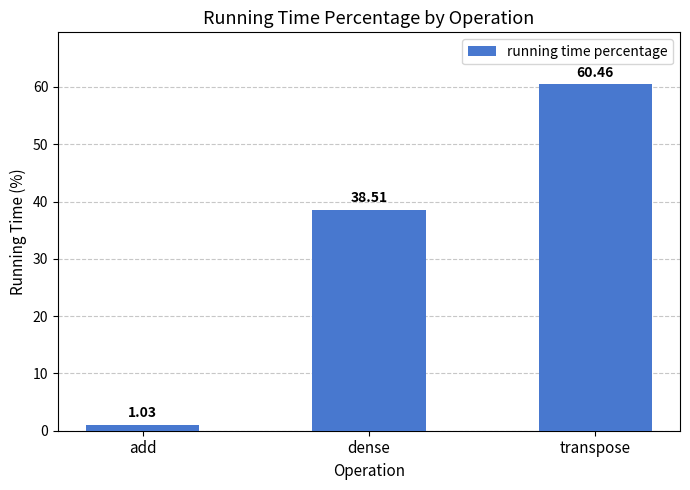

What position from the left is add?

1